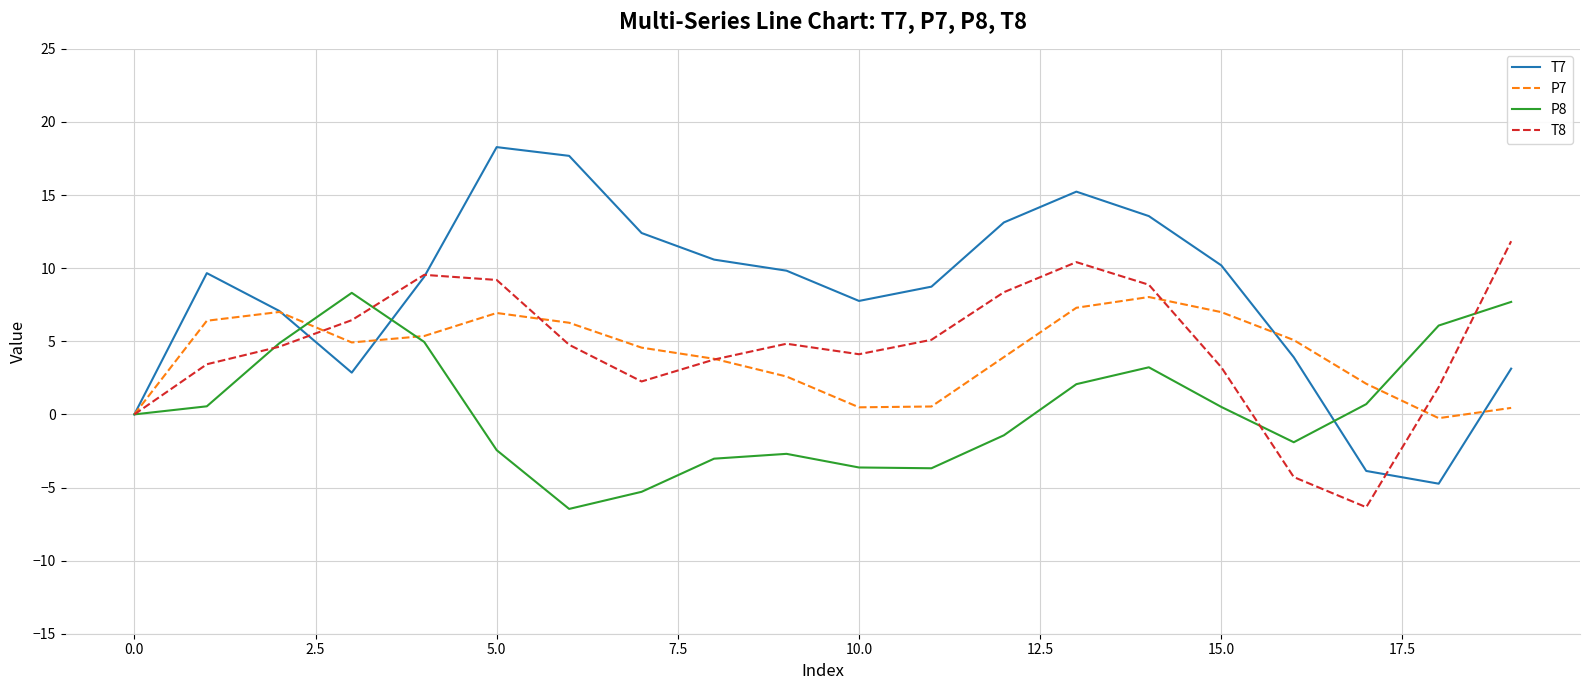

Which series has the largest total across all categories?

T7